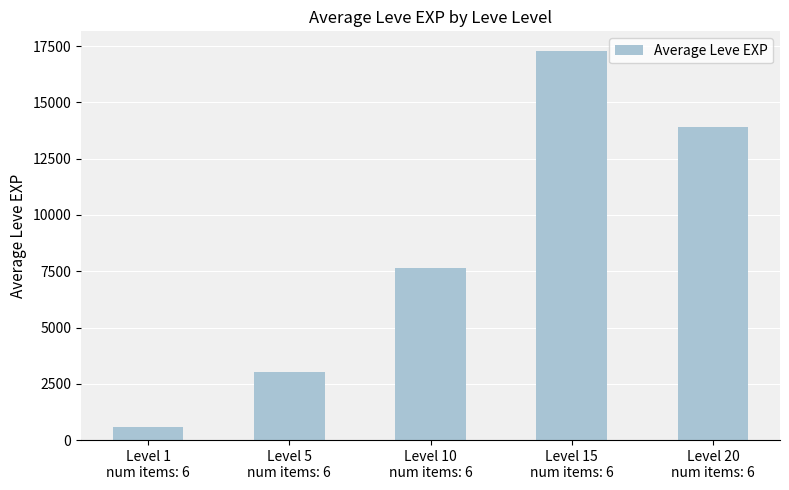

At which label is the value closest to 8943?

Level 10
num items: 6